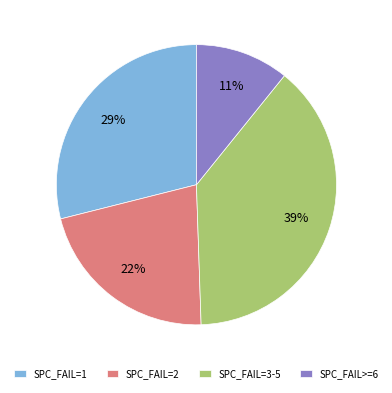

Approximately how many times larger is the value at SPC_FAIL>=6 compared to SPC_FAIL=1?

0.4